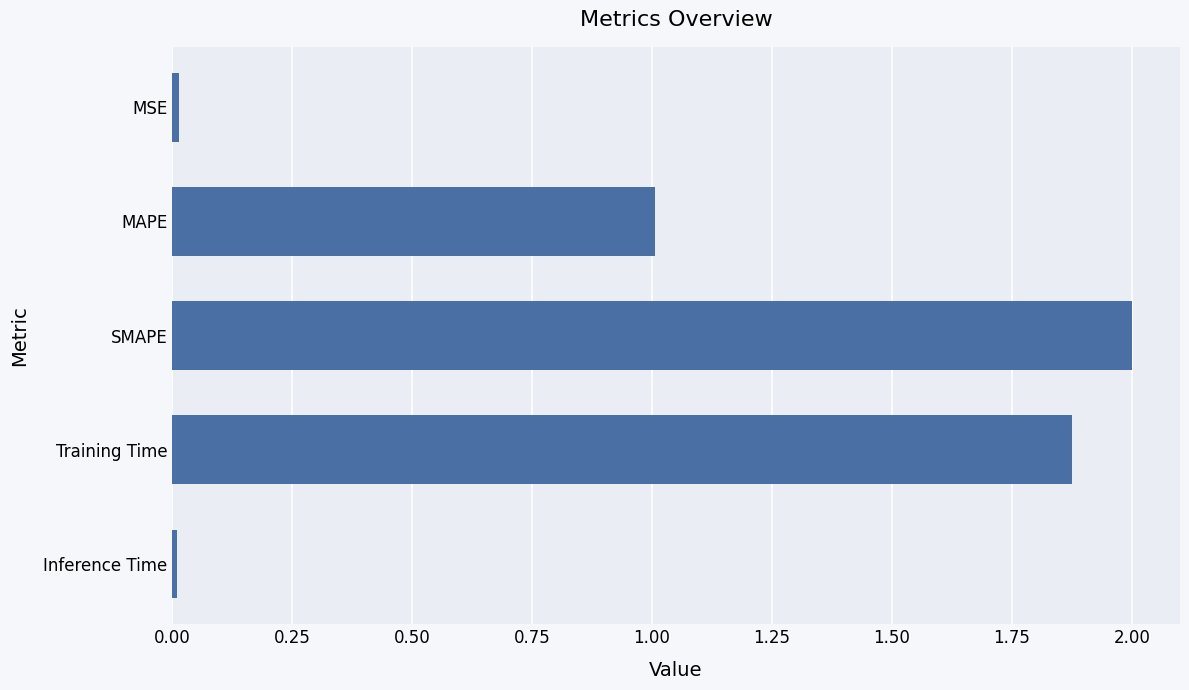

What is the label of the 3rd bar from the top?

SMAPE